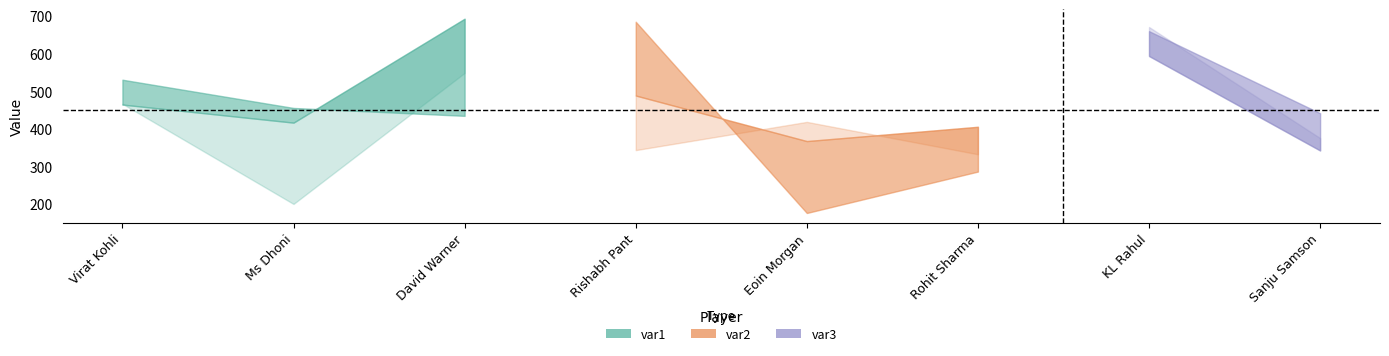

What is the approximate value of var1 at Ms Dhoni, to the nearest 10?

460